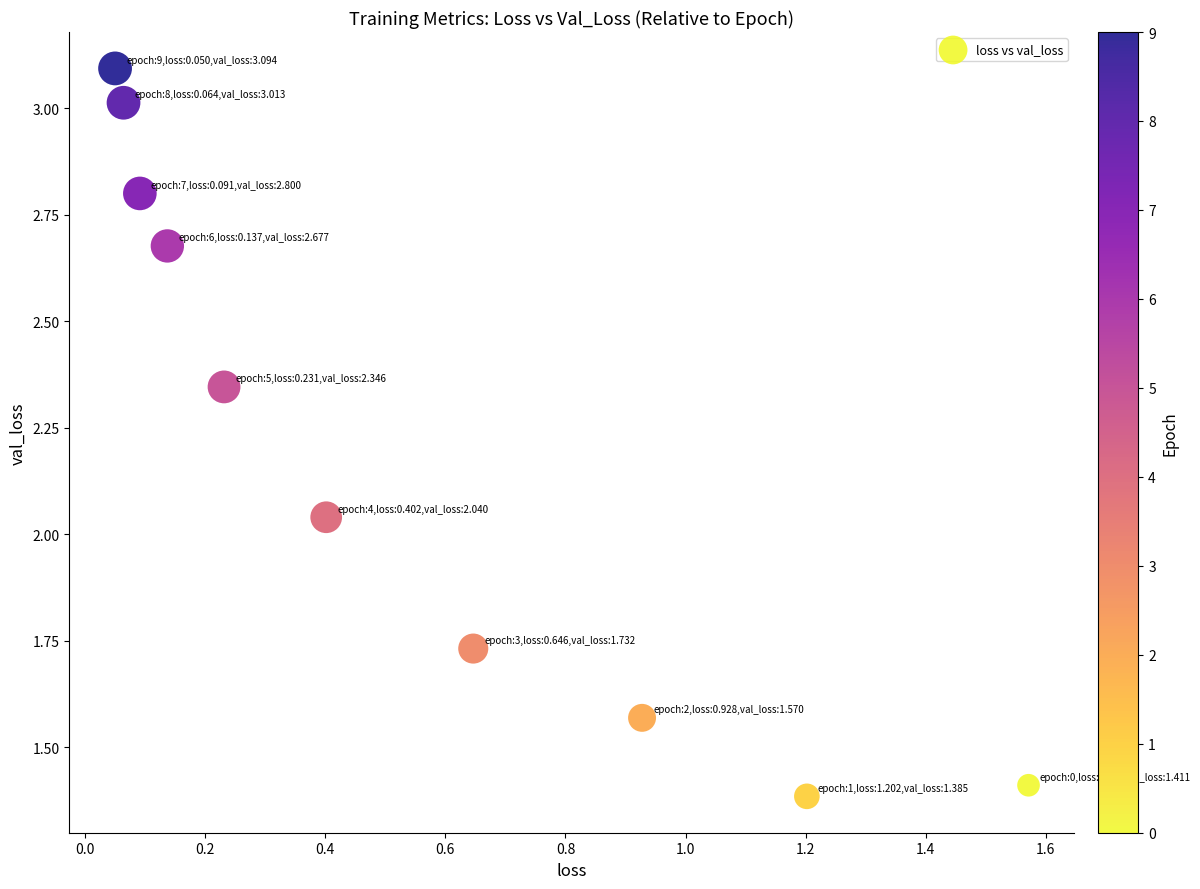

What is the average X value?

0.5